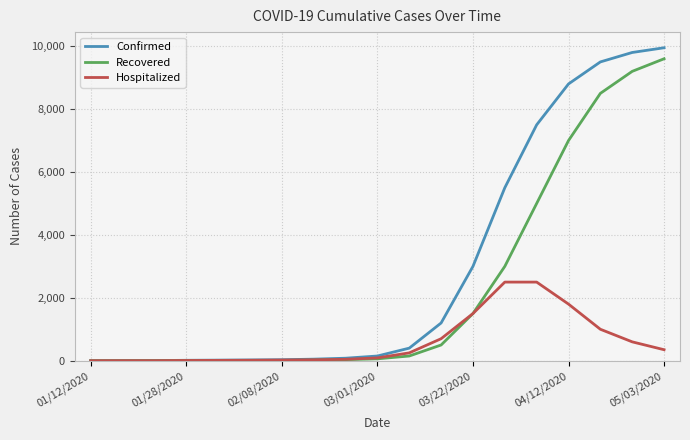

What is the maximum value for Confirmed?

9950